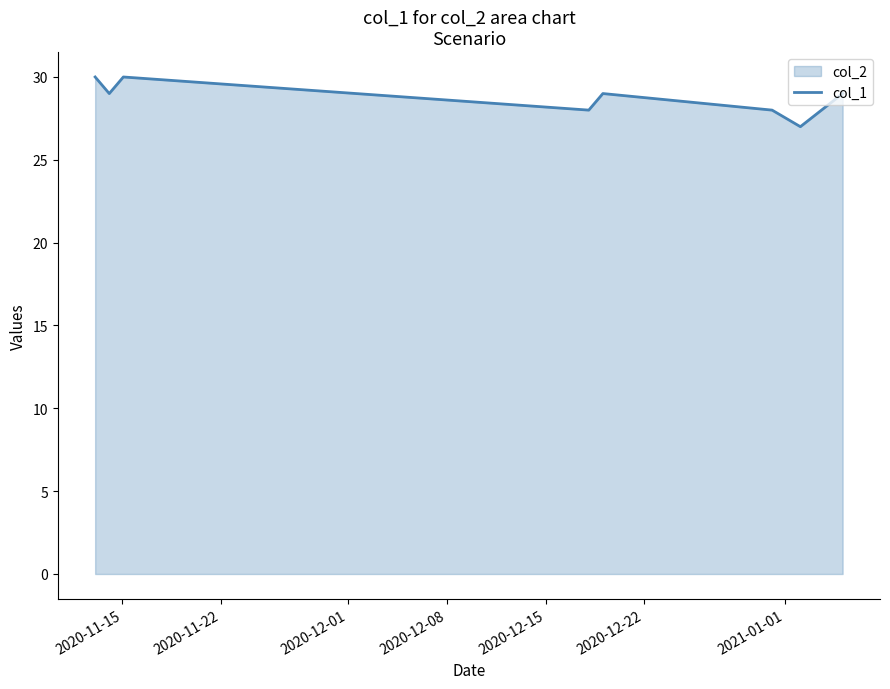

What is the difference between the maximum and minimum values?

3